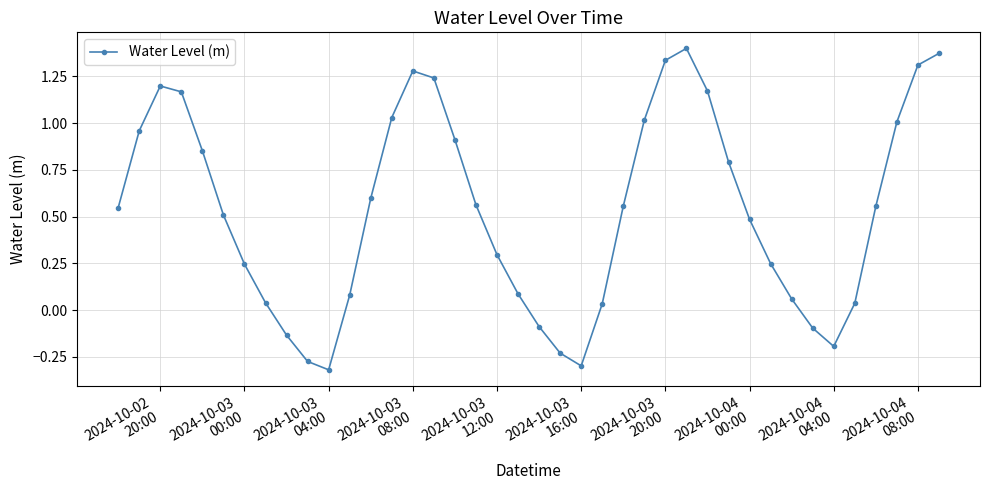

How many negative values are there?

8